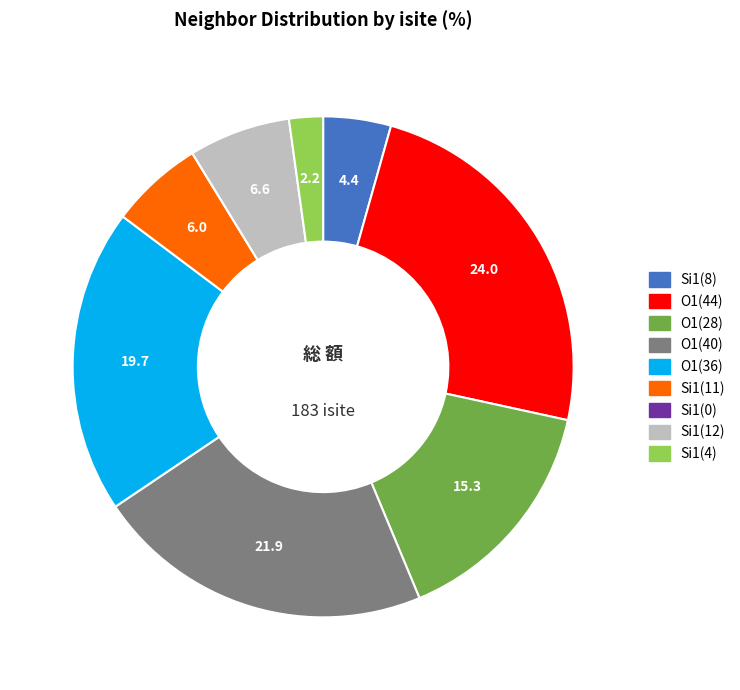

Which category has the biggest portion of the pie?

O1(44)